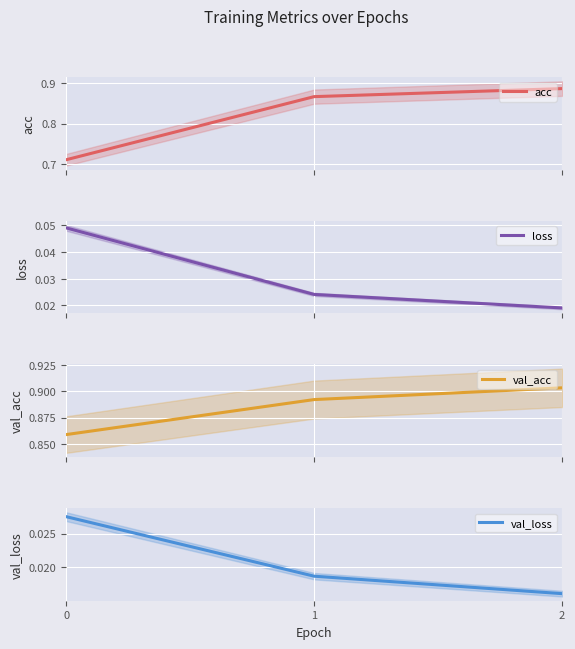

What is the sum of all val_loss values?

0.1